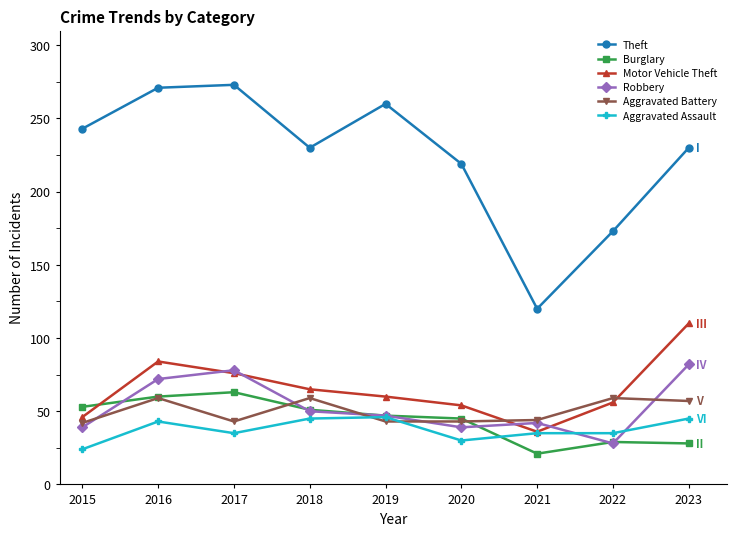

True or false: Burglary and Robbery intersect in this chart.

True